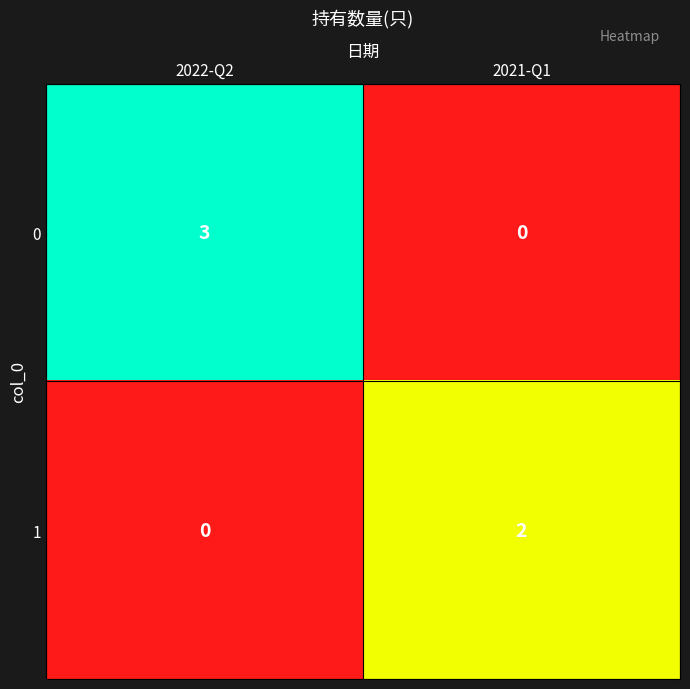

Rank the series at 2022-Q2 from highest to lowest value.

0, 1